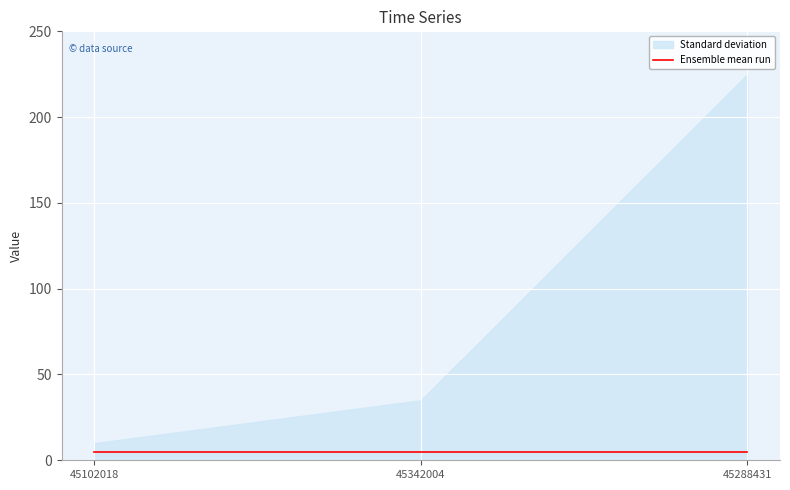

Is the value of Ensemble mean run at 45102018 greater than the value of Standard deviation at 45342004?

No